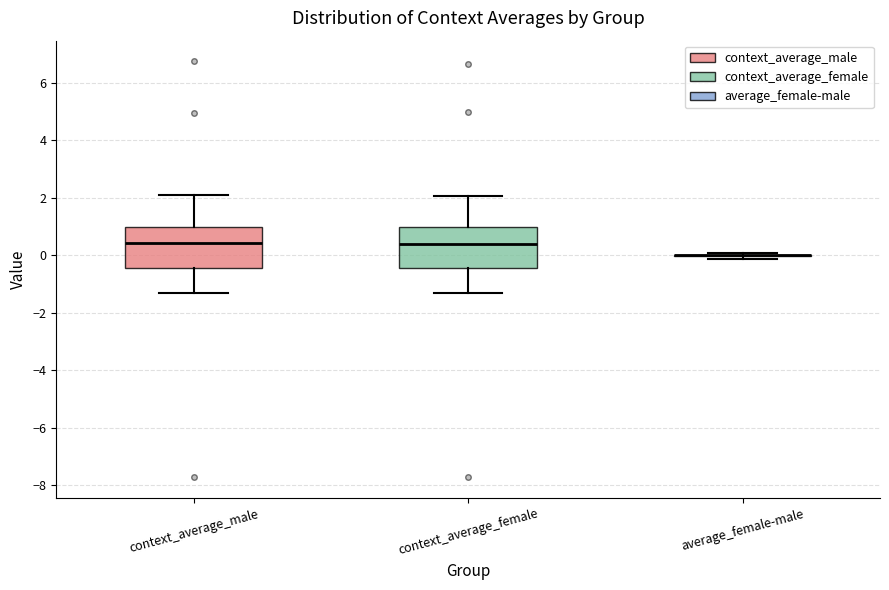

Reading left to right, read every box against the y-axis: the position of its median line, the range the box covers, and the ends of its whiskers. The values are not printed on the chart, so give them approximately, as read against the axis.

context_average_male: median 0.4, box -0.4 to 1.0, whiskers -1.4 to 2.0
context_average_female: median 0.4, box -0.4 to 1.0, whiskers -1.4 to 2.0
average_female-male: box collapsed to a line at 0.0, whiskers -0.2 to 0.0